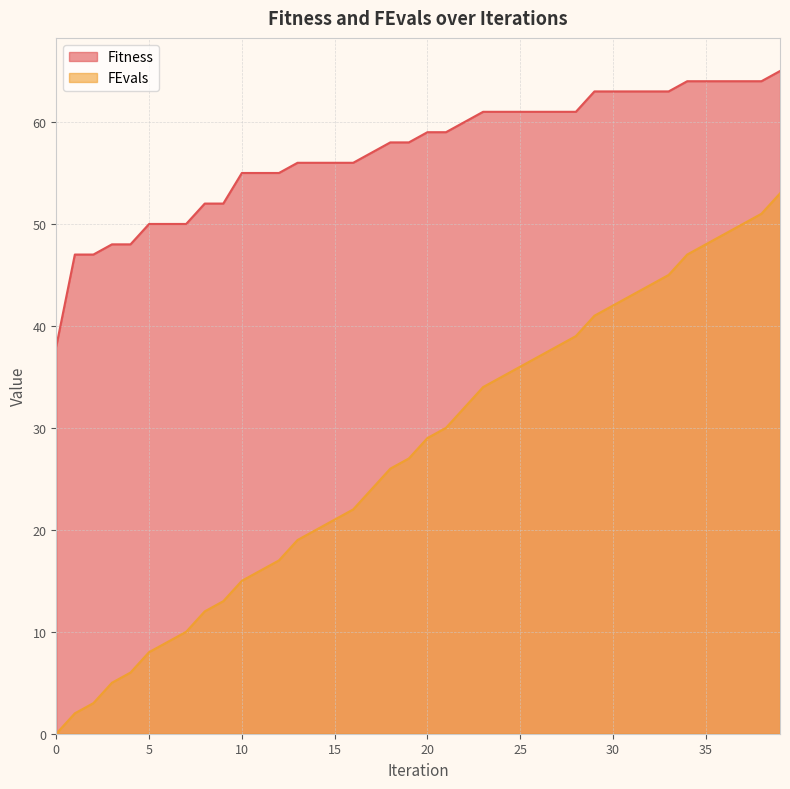

How many lines are shown in the chart?

2